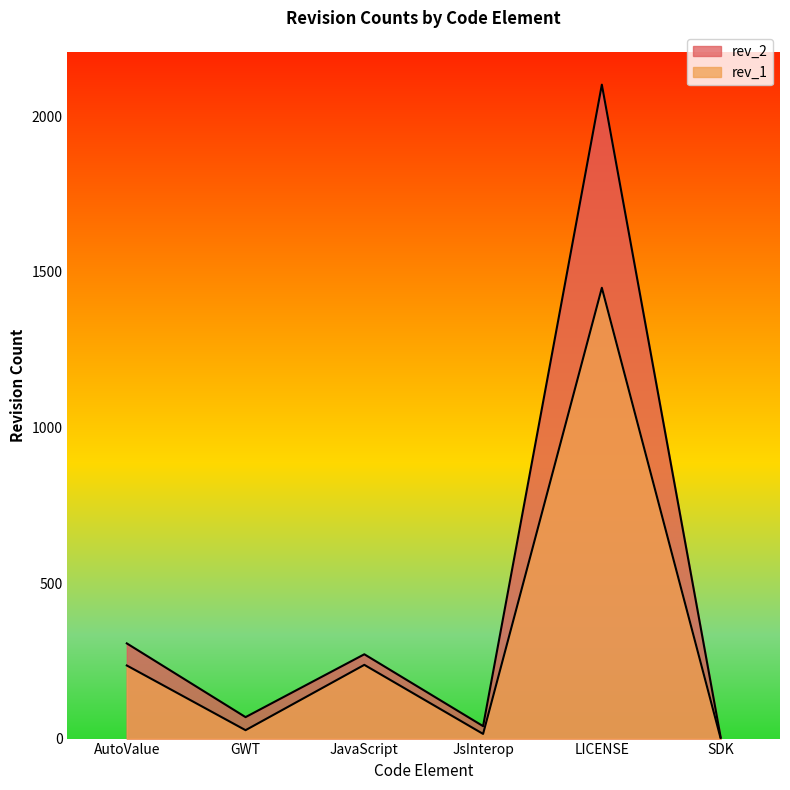

Where is rev_1 nearest to the value 725?

JavaScript